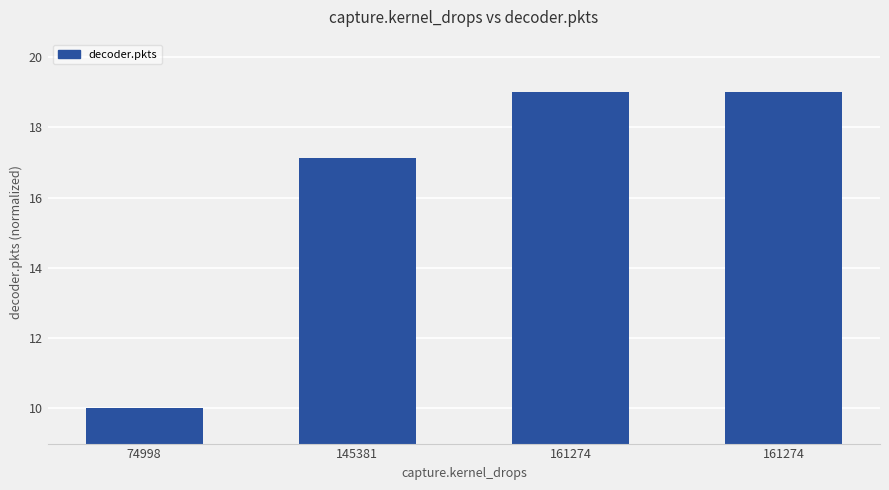

How many bars are there in total?

4